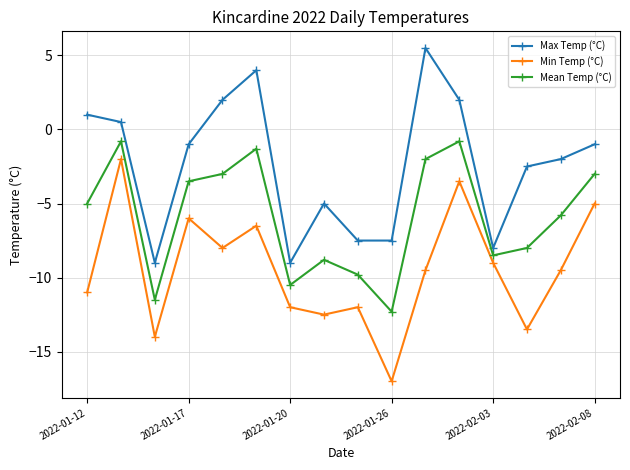

True or false: Max Temp (°C) and Min Temp (°C) intersect in this chart.

False